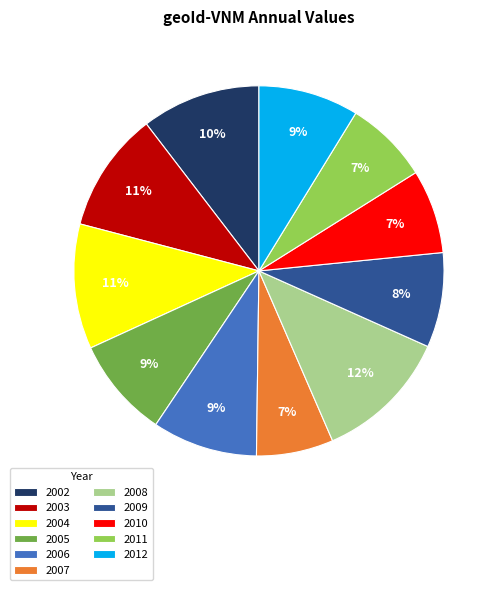

Combined, do 2005 and 2004 account for over 50%?

No